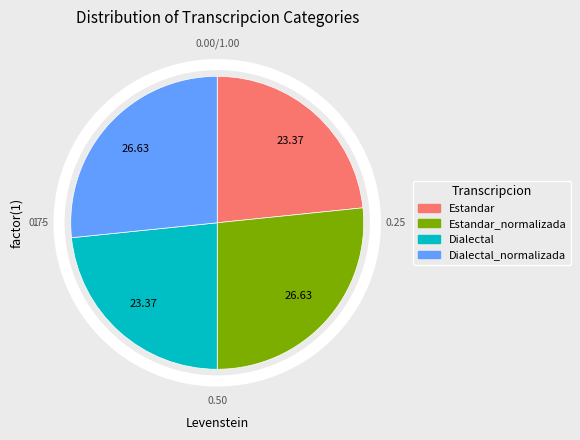

Does any single category account for the majority?

No